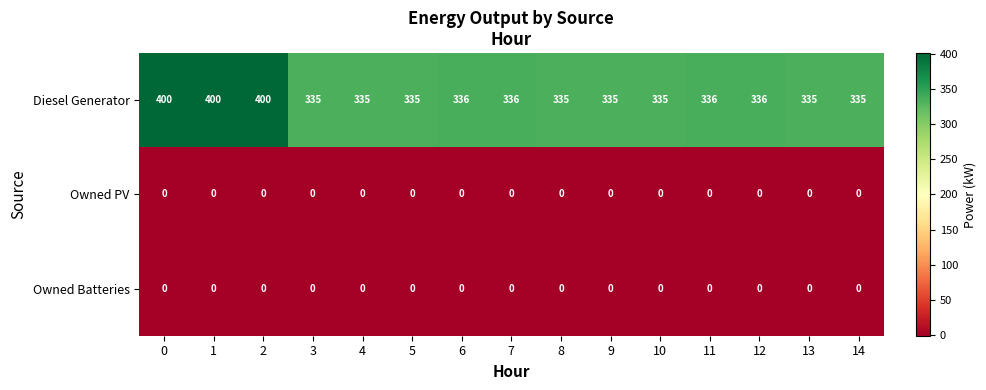

Which series has the largest total across all categories?

Diesel Generator